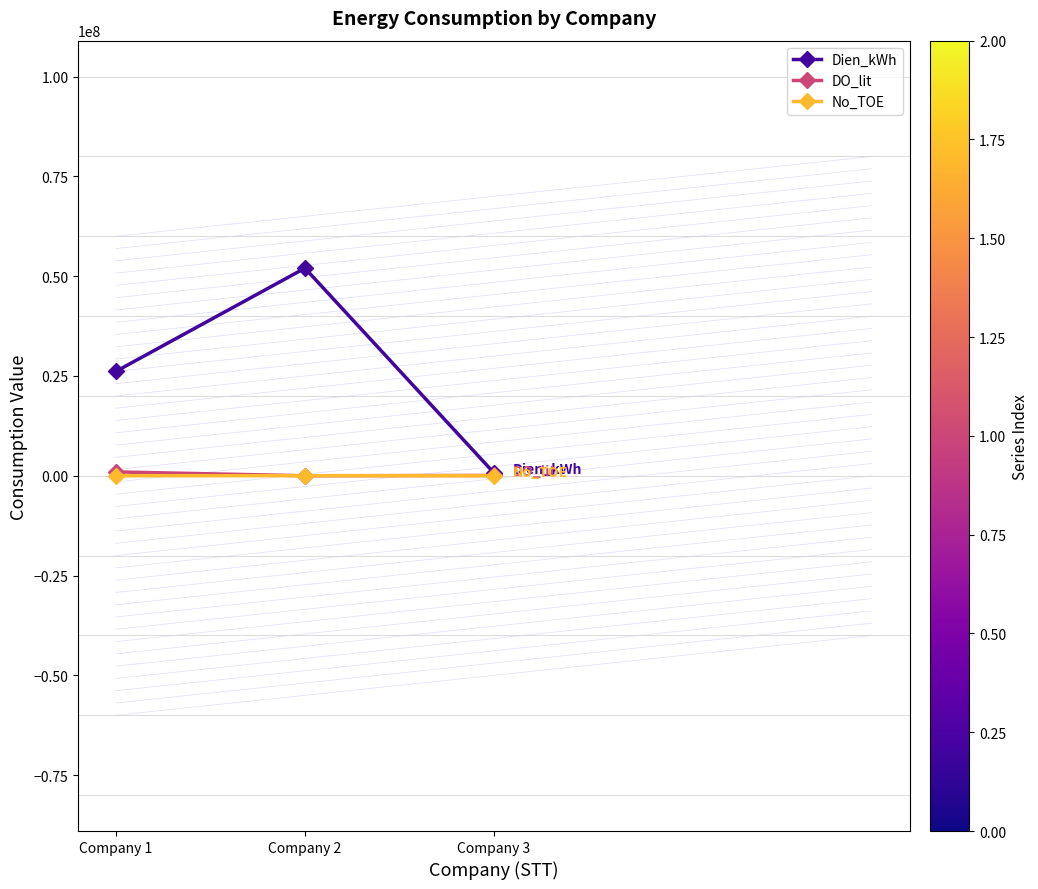

Reading right to left, list all the values displayed in this chart.

Dien_kWh: 723786	52012001	26152195
DO_lit: 84142	3440	970000
No_TOE: 1072	12858	4889